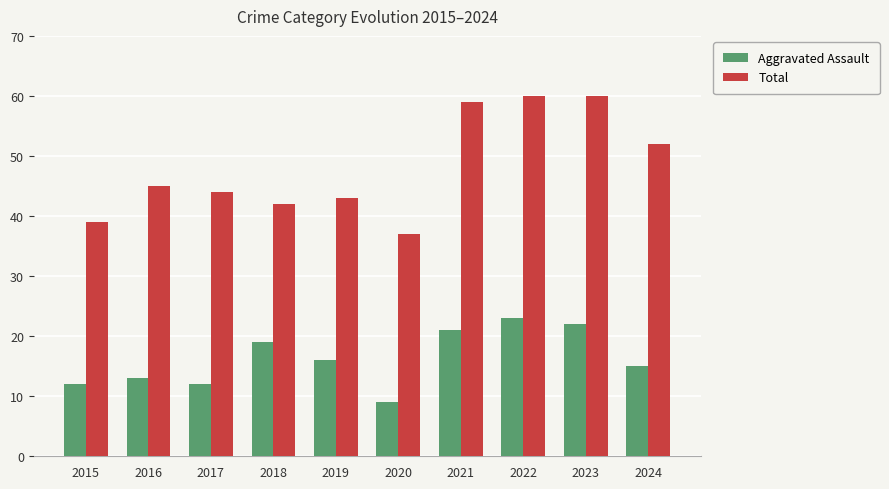

What is the difference between the maximum and minimum values in the Aggravated Assault series?

14